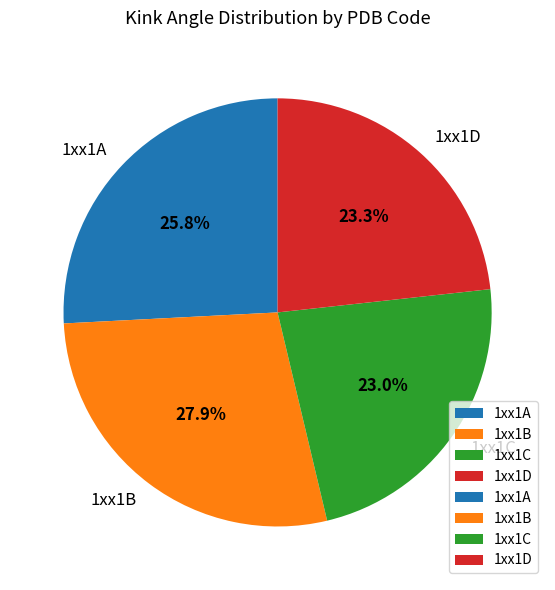

To the nearest percent, what portion does 1xx1C represent?

23%